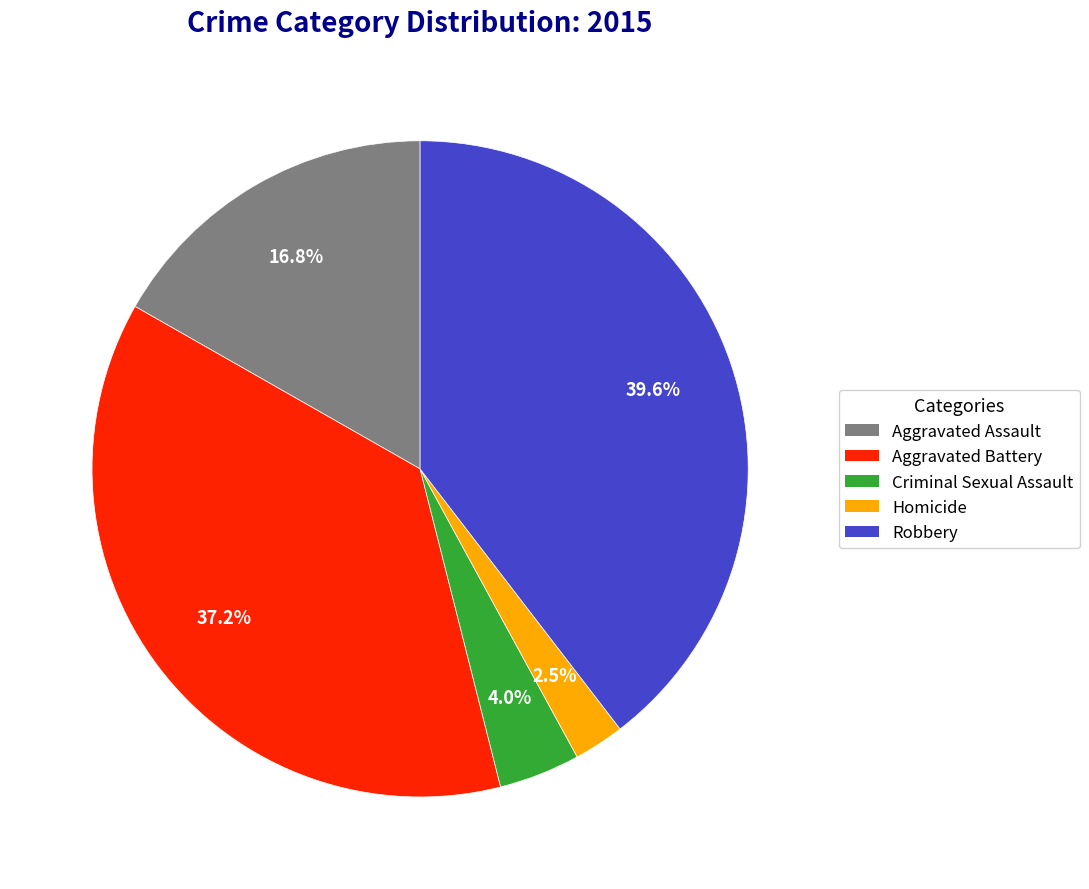

What percentage is the Criminal Sexual Assault slice, to the nearest percent?

4%